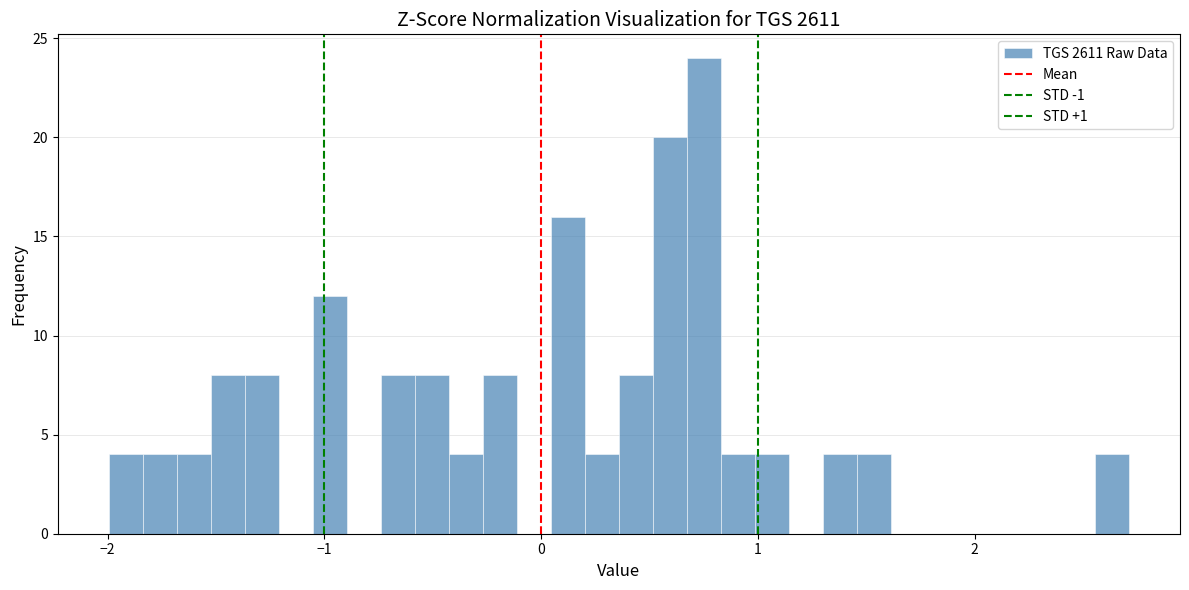

Read against the x-axis, roughly where is the centre of the tallest bar?

0.8